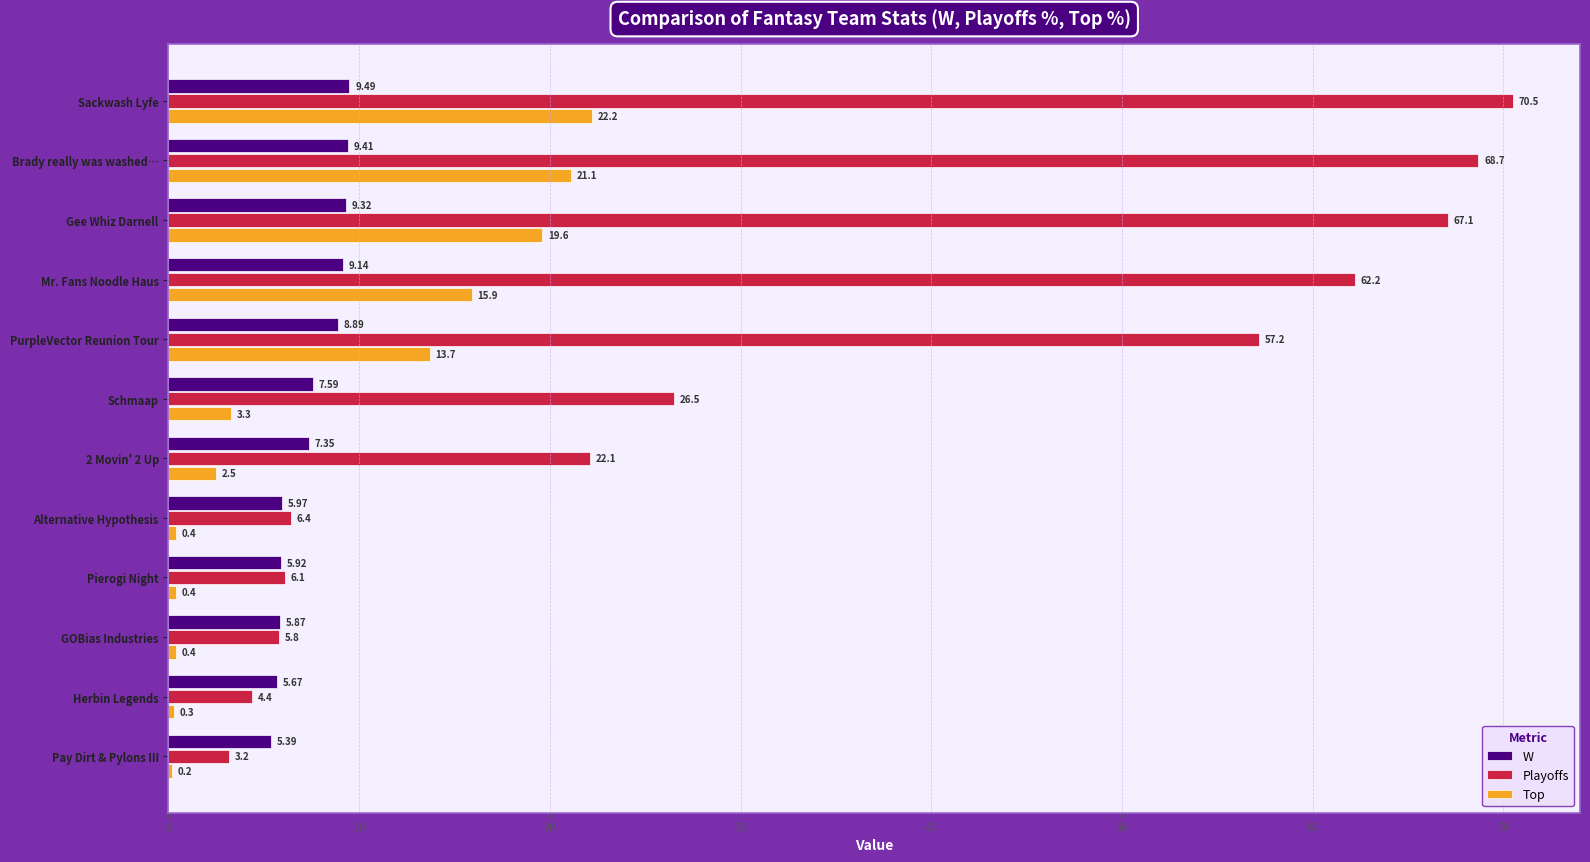

Which category has the highest value in the Playoffs series?

Sackwash Lyfe